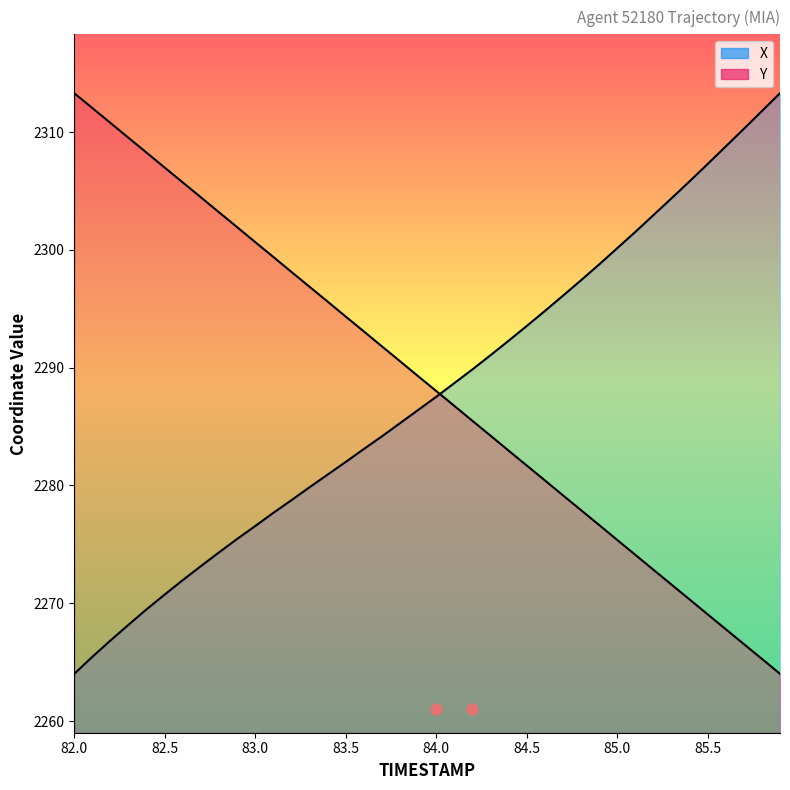

Is the value of Y at 84.5 greater than the value of X at 36?

No